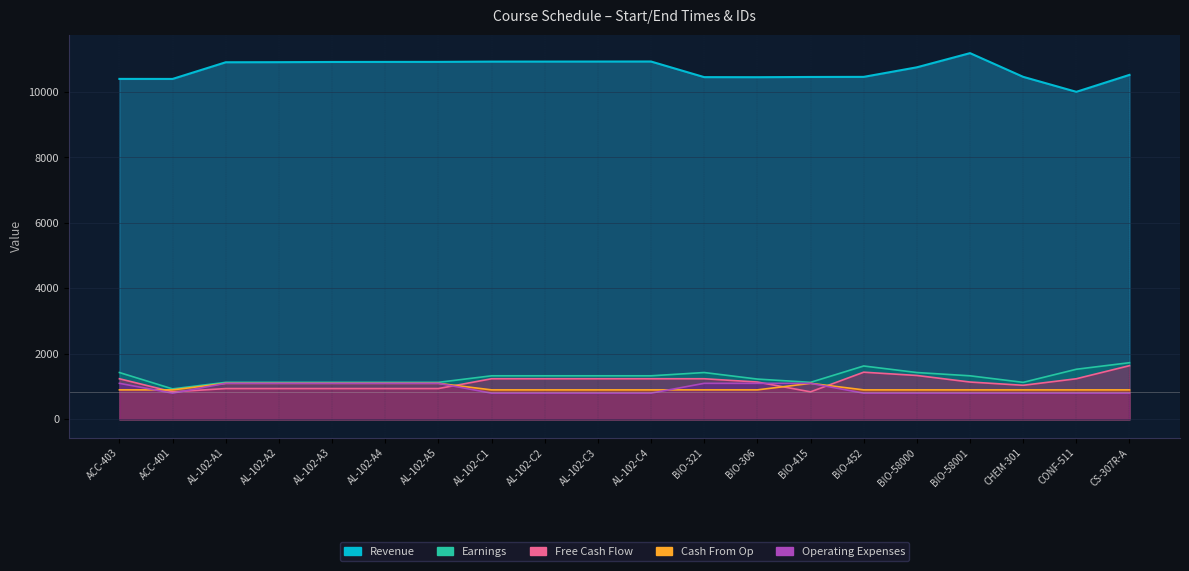

What is the label of the 16th point from the left?

BIO-58000